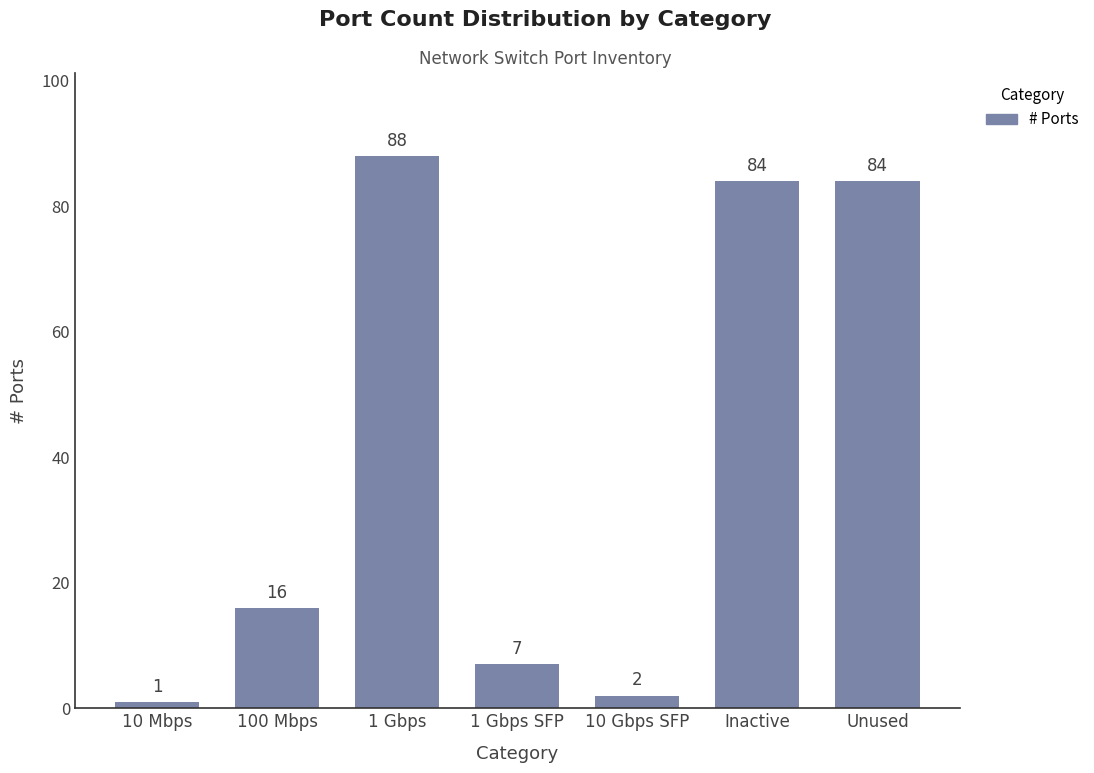

What is the maximum value shown in the chart?

88